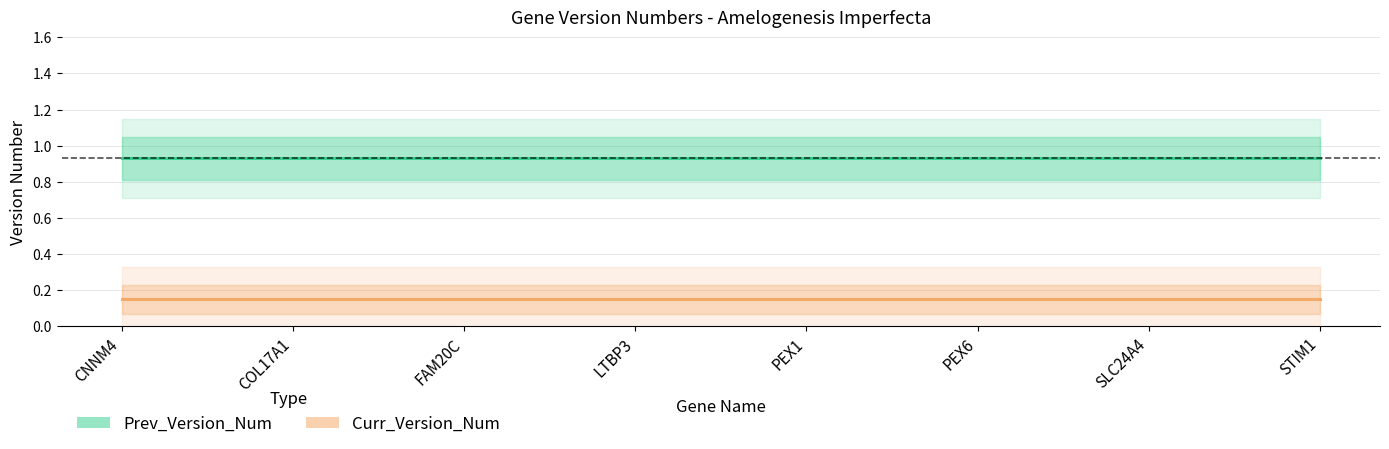

What is the label of the 7th point from the right?

COL17A1